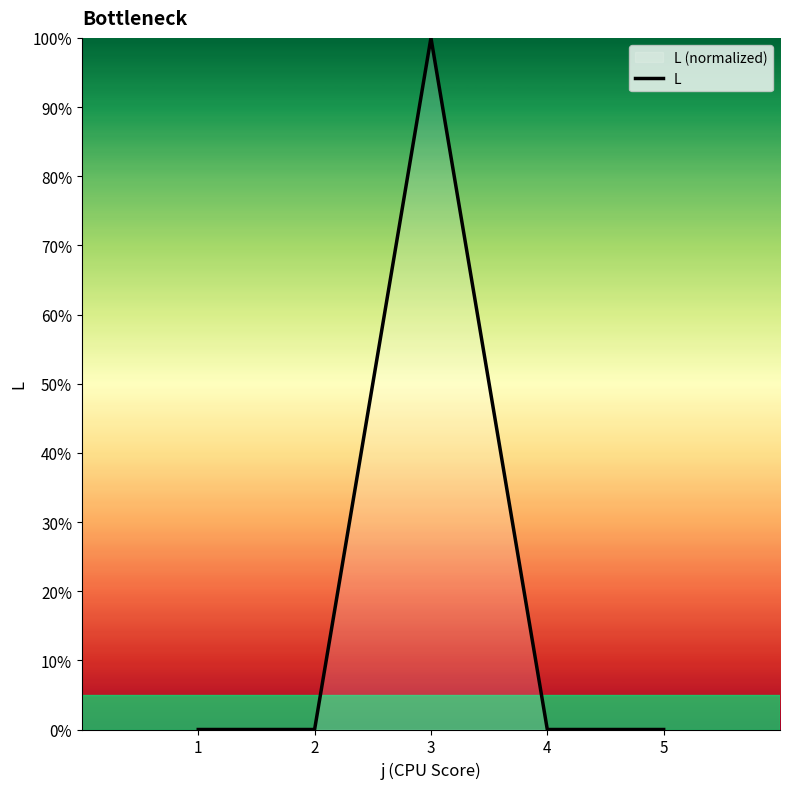

List the labels in order of value, largest first.

3, 1, 2, 4, 5